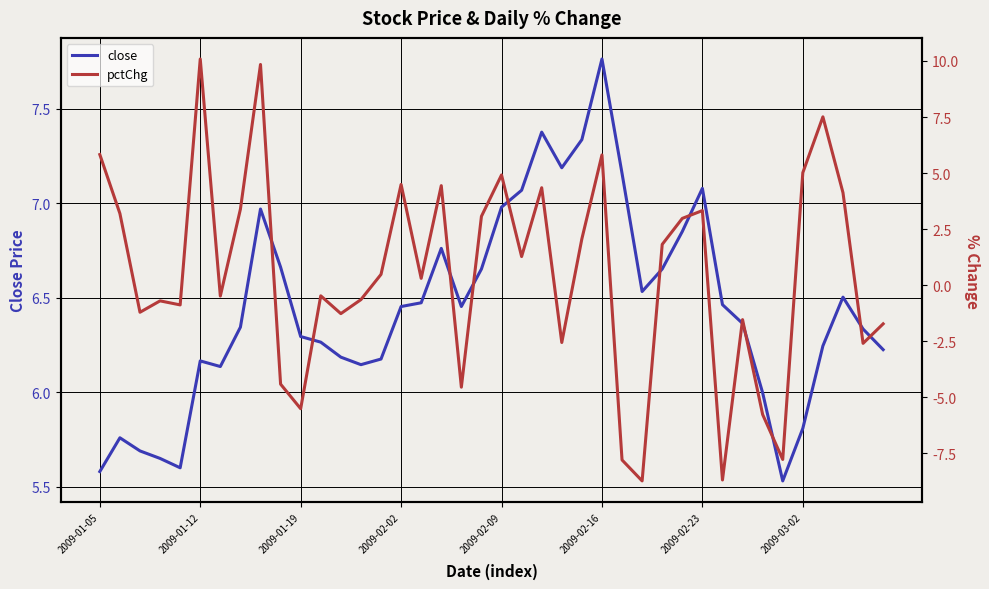

True or false: close has a value of 13.2 at 24.

False